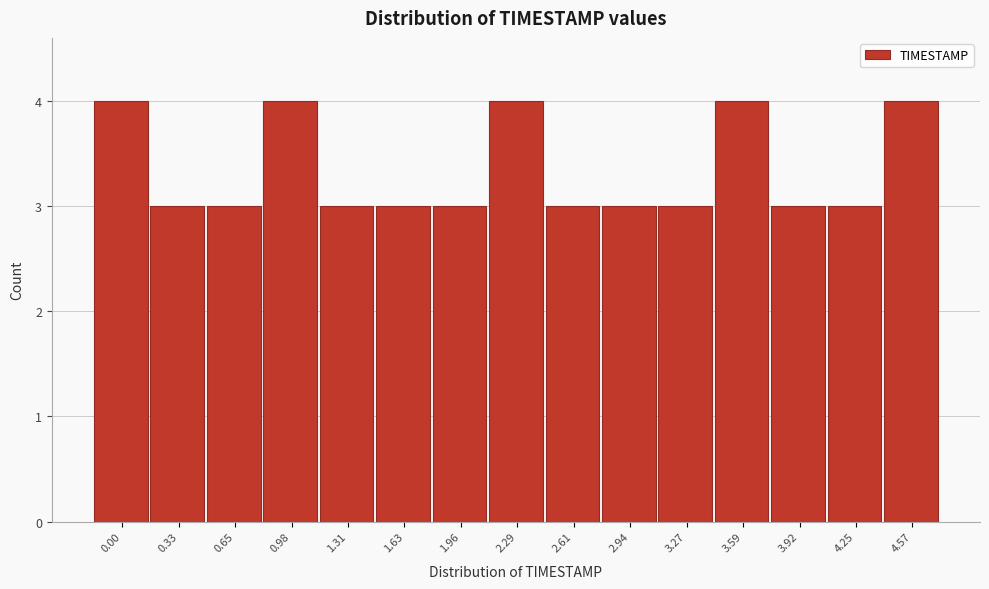

Reading left to right, list all the values displayed in this chart.

0.00=4	0.33=3	0.65=3	0.98=4	1.31=3	1.63=3	1.96=3	2.29=4	2.61=3	2.94=3	3.27=3	3.59=4	3.92=3	4.25=3	4.57=4